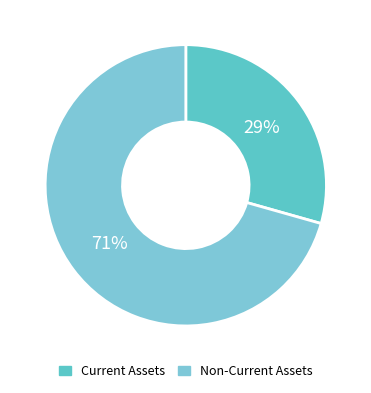

To the nearest percent, what is the combined percentage of Non-Current Assets and Current Assets?

100%